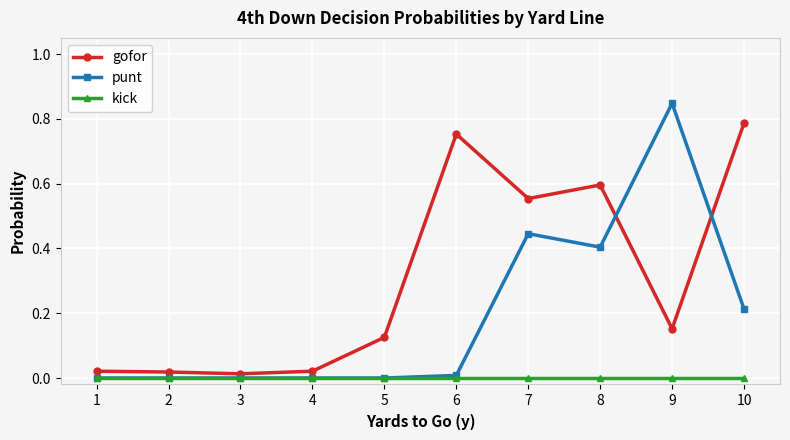

Is the value of punt at 9 greater than the value of kick at 8?

Yes